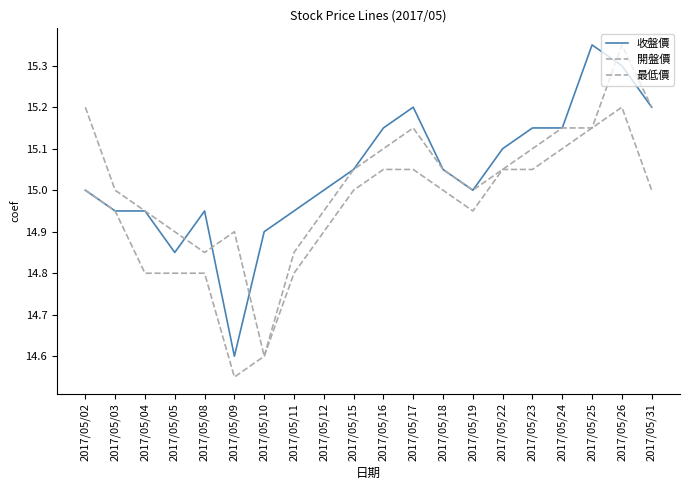

What is the difference between the second highest and second lowest values in the 開盤價 series?

0.3